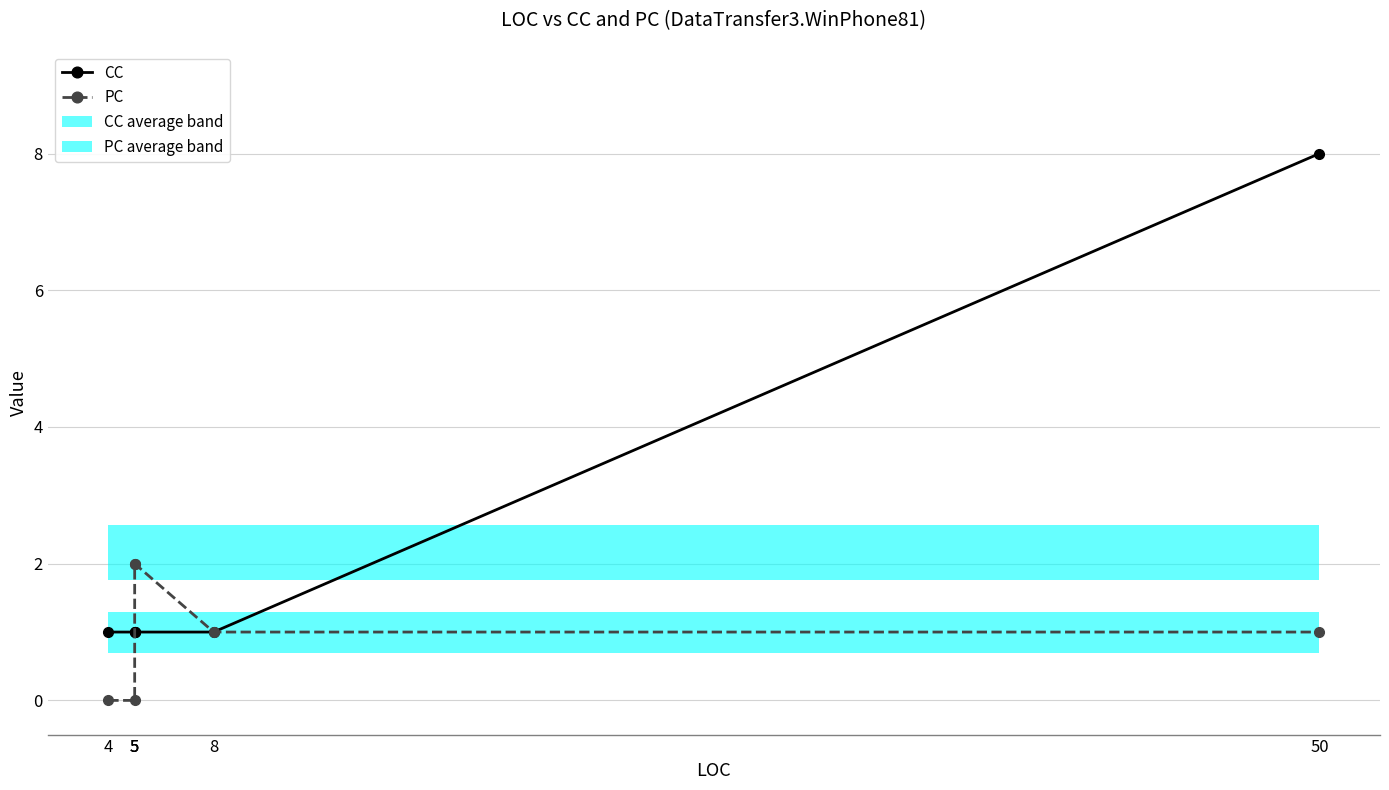

What is the value of the CC point at the 4th from the left?

1